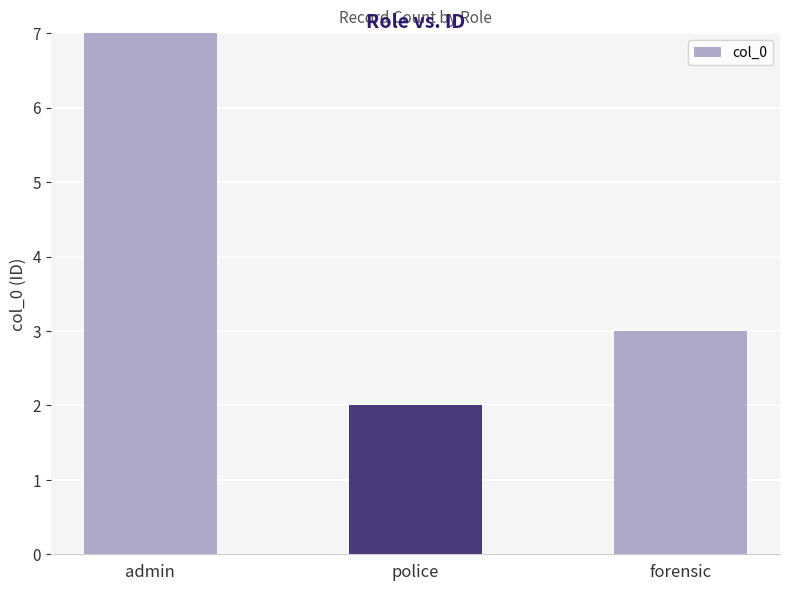

How many values are below 3?

1